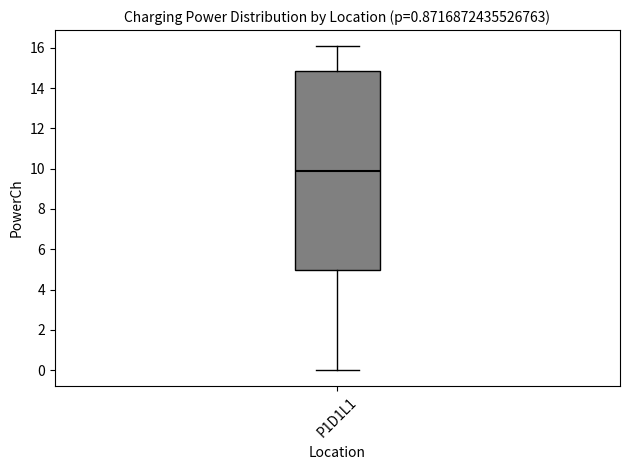

Transcribe this box plot: give where the median line is, the range the box spans, and where the two whiskers end, as read against the y-axis. The values are not printed on the chart, so give them approximately, as read against the axis.

median 9.8, box 5.0 to 14.8, whiskers 0.0 to 16.0